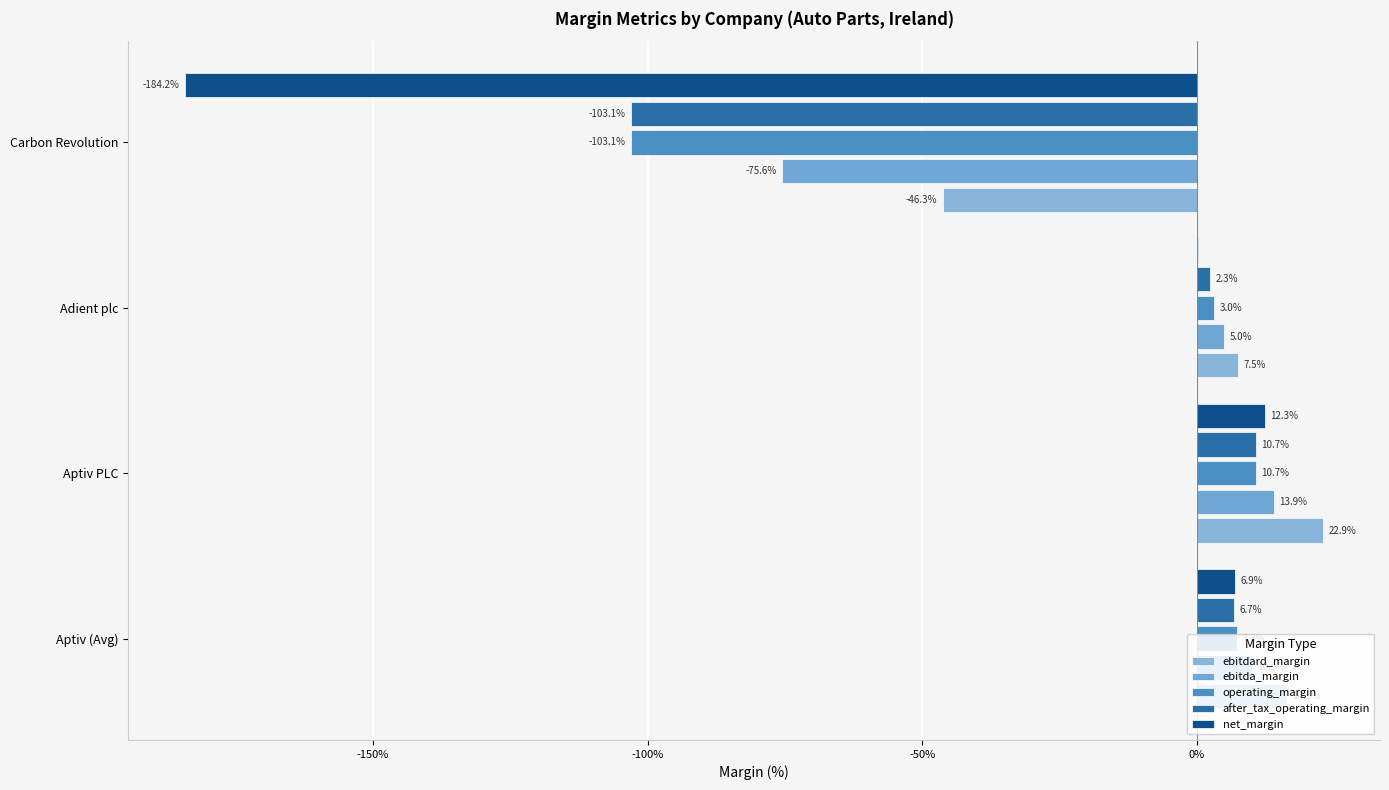

How many bars are there in total?

20